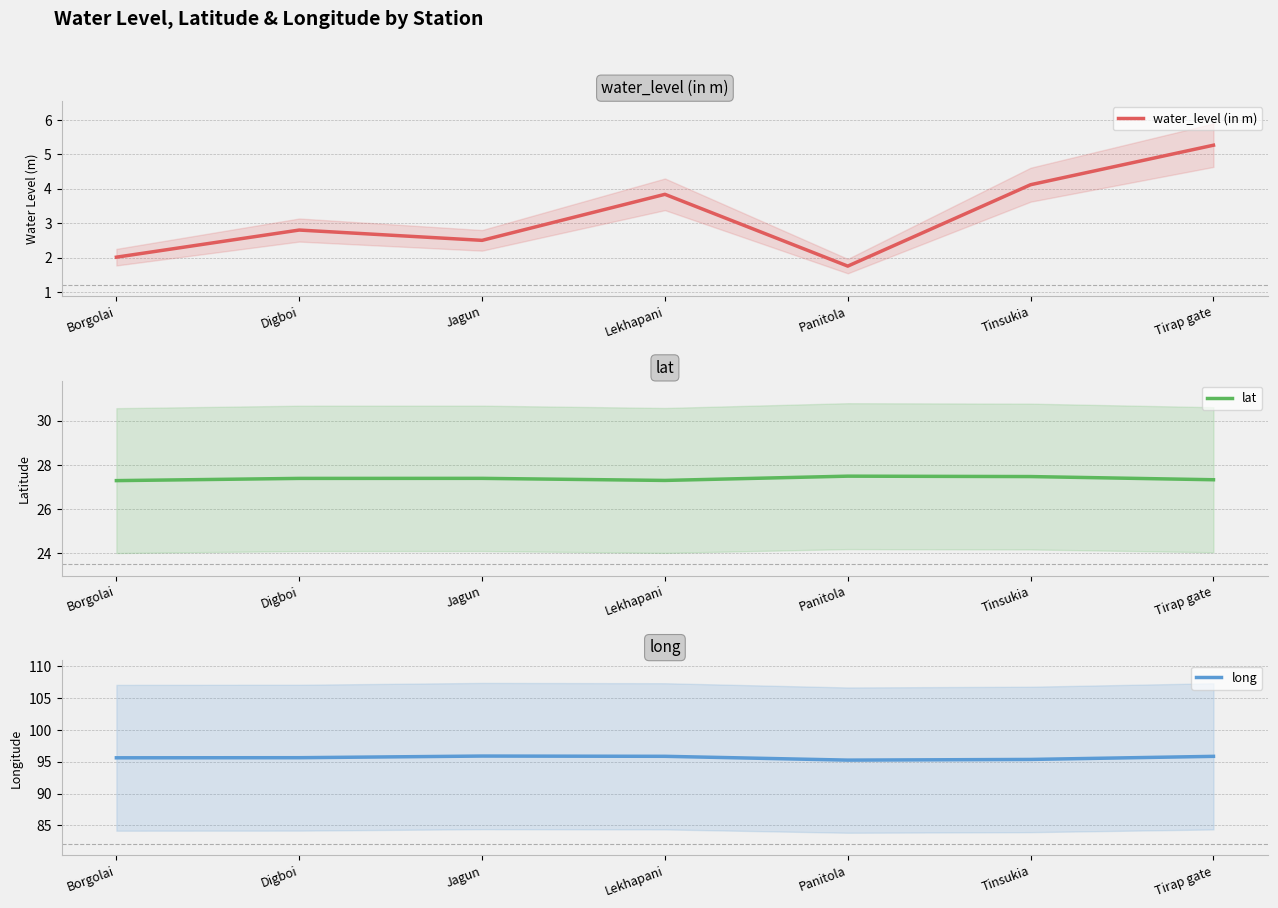

How many interior local valleys does the water_level (in m) series have?

2